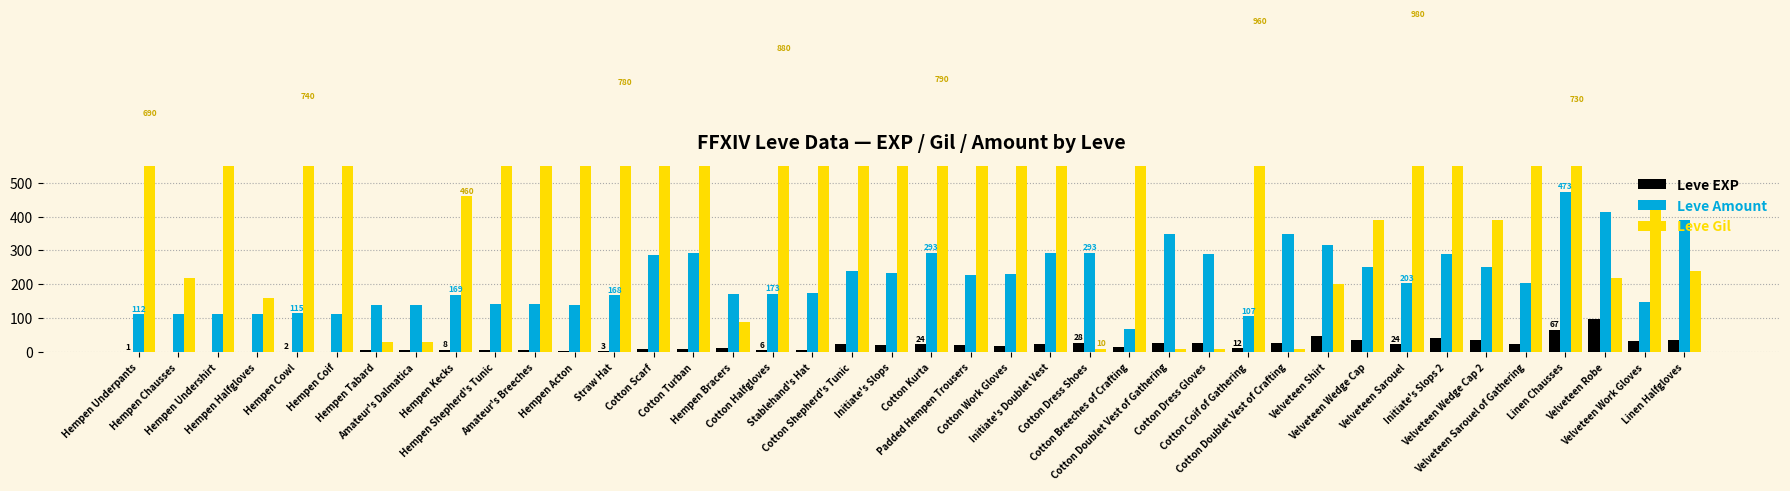

How many values in the Leve Gil series are below 730?

20